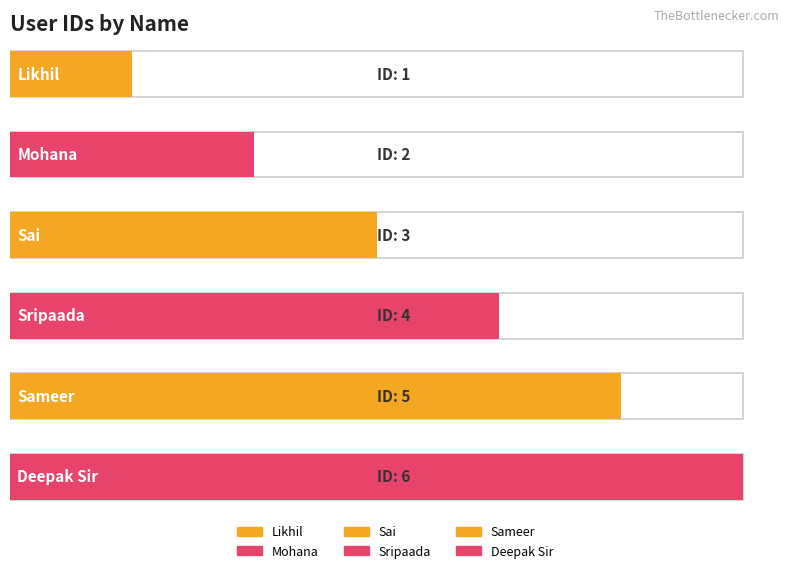

Rank the categories by value from lowest to highest.

Likhil, Mohana, Sai, Sripaada, Sameer, Deepak Sir